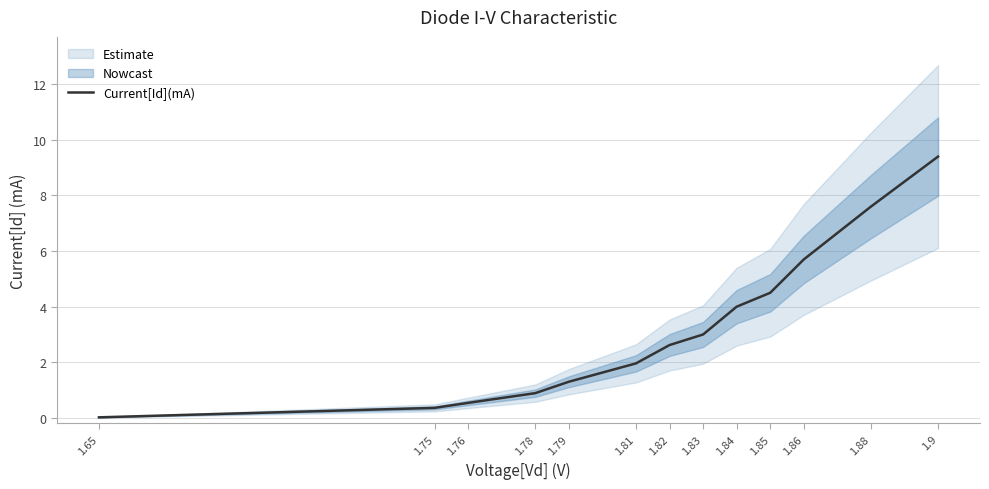

Is this an area chart (filled region under the line)?

No